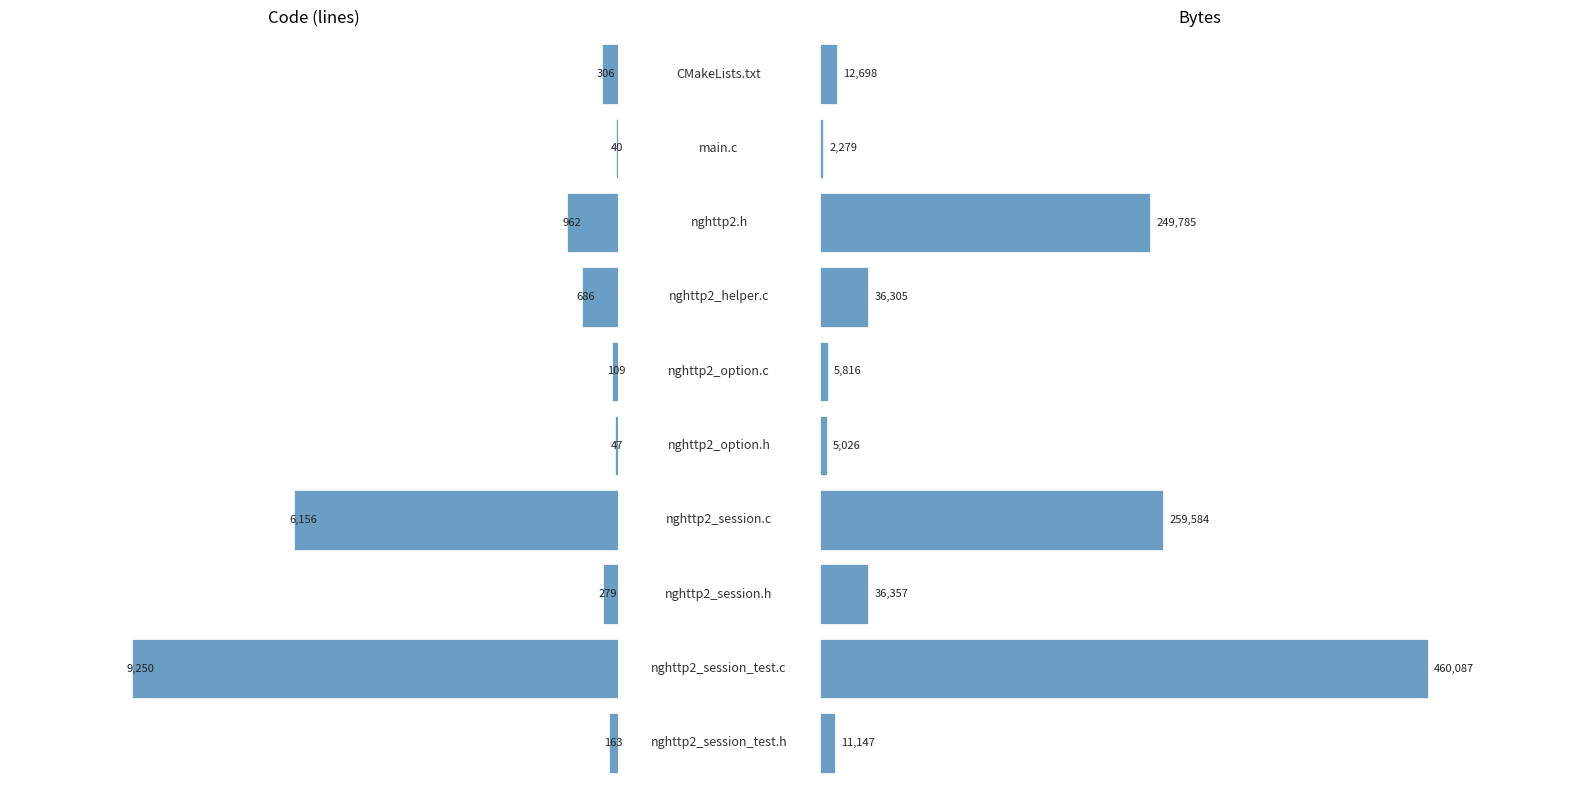

Are the bars grouped side by side (vs. stacked)?

Yes